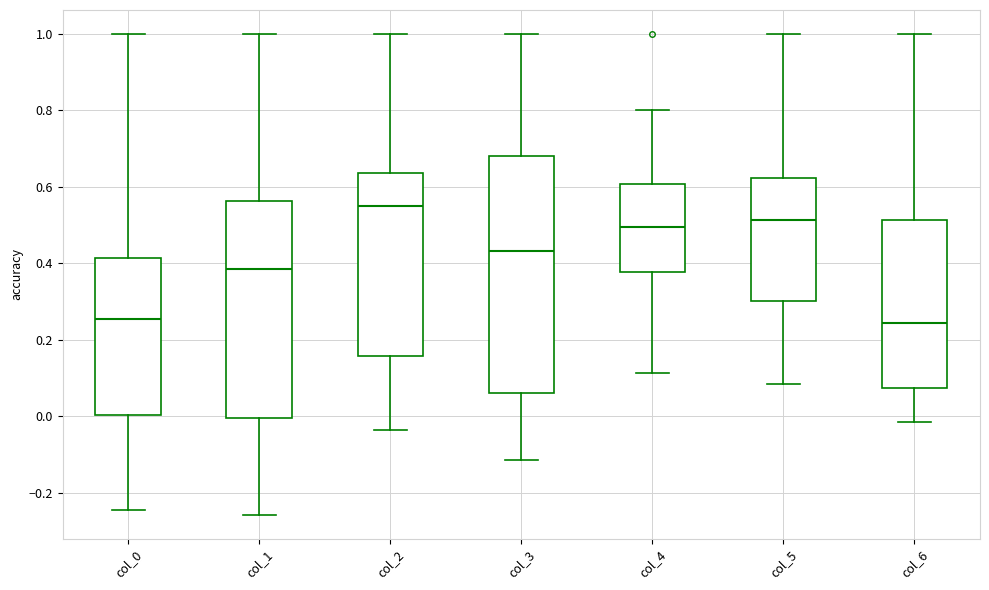

Where does the upper whisker of the box for col_6 end on the y-axis? The values are not printed on the chart, so give them approximately, as read against the axis.

1.00